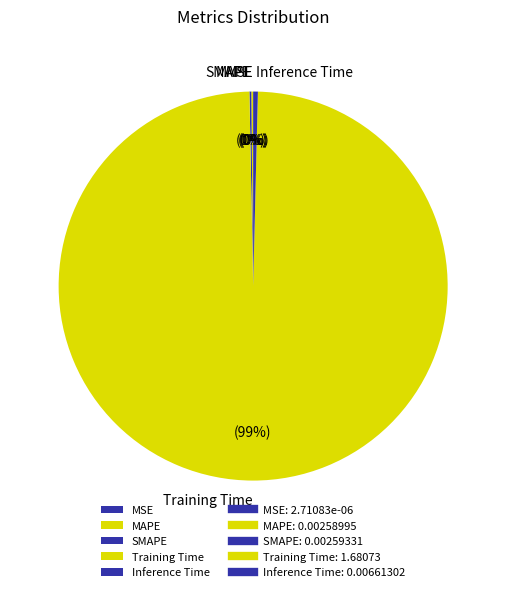

To the nearest percent, what is the average slice percentage?

20%